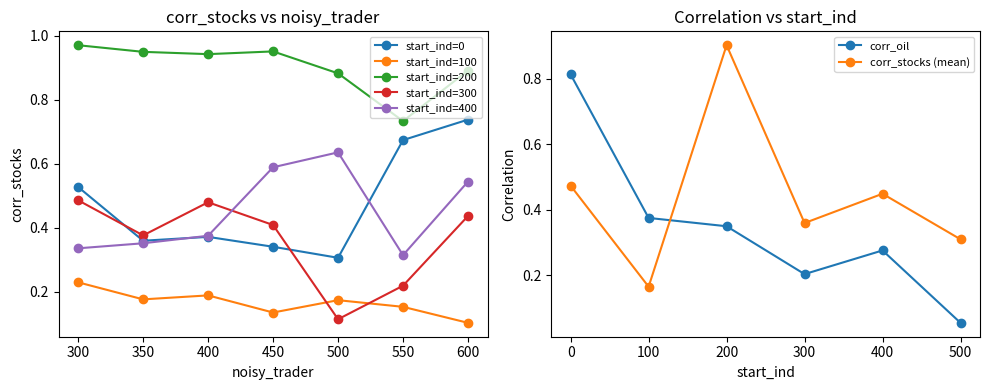

At which label does start_ind=100 reach its peak?

300